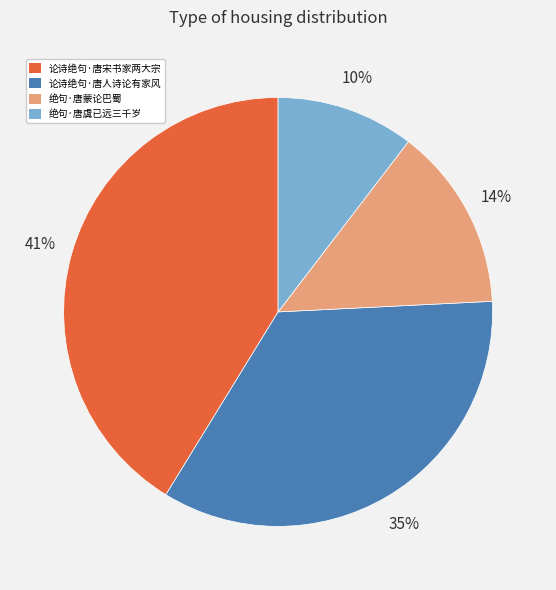

What is the ratio of the value at 绝句·唐蒙论巴蜀 to the value at 论诗绝句·唐宋书家两大宗?

0.3